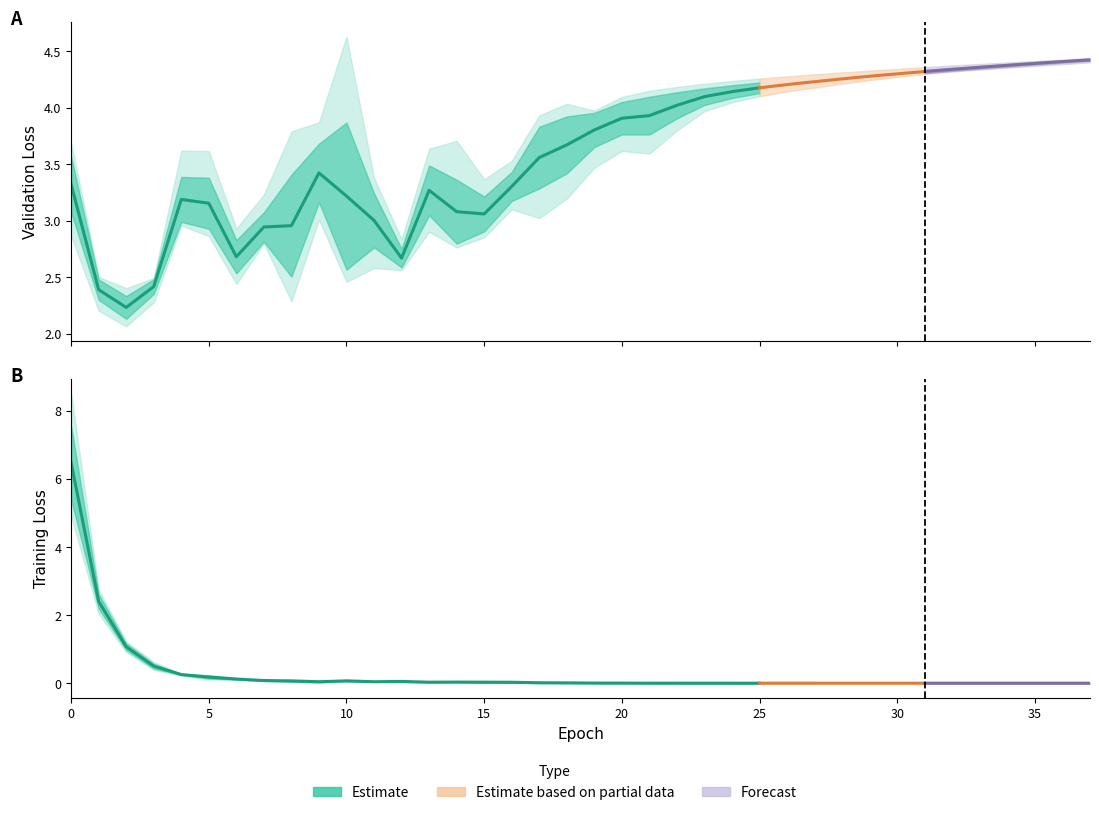

Reading left to right, list all the values displayed in this chart.

fold1_val_loss: 2.9	2.2	2.1	2.5	3.0	3.0	2.4	2.8	2.3	3.9	2.5	2.6	2.6	2.9	2.8	3.0	3.3	3.7	3.8	4.0	4.1	4.2	4.2	4.2	4.2	4.3	4.3	4.3	4.3	4.3	4.3	4.4	4.4	4.4	4.4	4.4	4.4	4.4
fold1_loss: 4.9	2.0	0.9	0.4	0.3	0.2	0.1	0.1	0.1	0.0	0.1	0.0	0.1	0.0	0.0	0.0	0.0	0.0	0.0	0.0	0.0	0.0	0.0	0.0	0.0	0.0	0.0	0.0	0.0	0.0	0.0	0.0	0.0	0.0	0.0	0.0	0.0	0.0
fold2_val_loss: 3.4	2.5	2.2	2.5	3.0	3.6	2.9	3.2	3.8	3.4	4.6	3.4	2.8	3.6	3.7	2.9	3.1	3.0	3.2	3.5	3.6	3.6	3.8	4.0	4.0	4.1	4.1	4.2	4.2	4.2	4.3	4.3	4.3	4.3	4.4	4.4	4.4	4.4
fold2_loss: 8.5	2.4	1.1	0.5	0.3	0.1	0.1	0.1	0.0	0.1	0.1	0.0	0.1	0.0	0.0	0.1	0.1	0.0	0.0	0.0	0.0	0.0	0.0	0.0	0.0	0.0	0.0	0.0	0.0	0.0	0.0	0.0	0.0	0.0	0.0	0.0	0.0	0.0
fold3_val_loss: 3.7	2.5	2.4	2.3	3.6	2.9	2.7	2.8	2.8	3.0	2.6	3.0	2.6	3.3	2.8	3.4	3.5	3.9	4.0	4.0	4.0	4.0	4.1	4.1	4.1	4.2	4.2	4.2	4.2	4.3	4.3	4.3	4.3	4.3	4.4	4.4	4.4	4.4
fold3_loss: 6.0	2.7	1.2	0.6	0.2	0.2	0.1	0.1	0.0	0.0	0.1	0.0	0.0	0.0	0.0	0.0	0.0	0.0	0.0	0.0	0.0	0.0	0.0	0.0	0.0	0.0	0.0	0.0	0.0	0.0	0.0	0.0	0.0	0.0	0.0	0.0	0.0	0.0